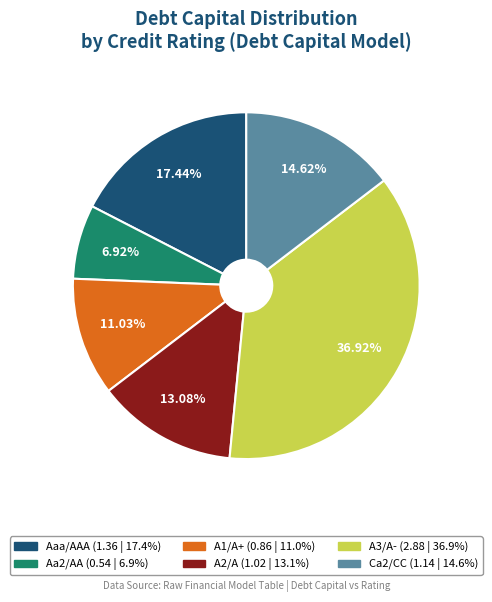

Is there any slice that represents more than half of the pie?

No